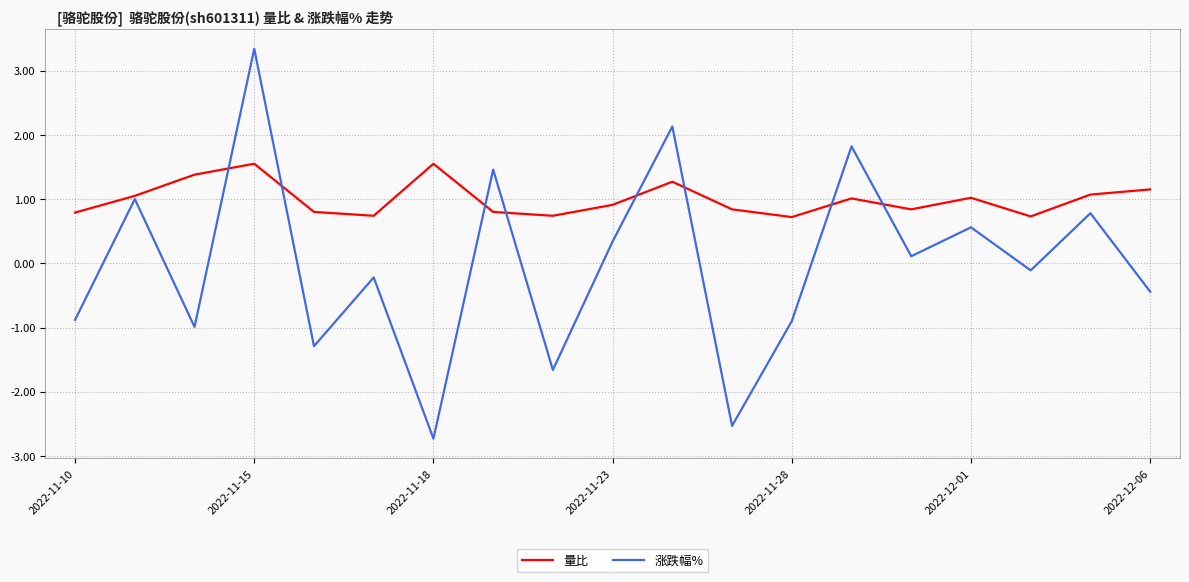

What is the maximum value shown in the chart?

3.3